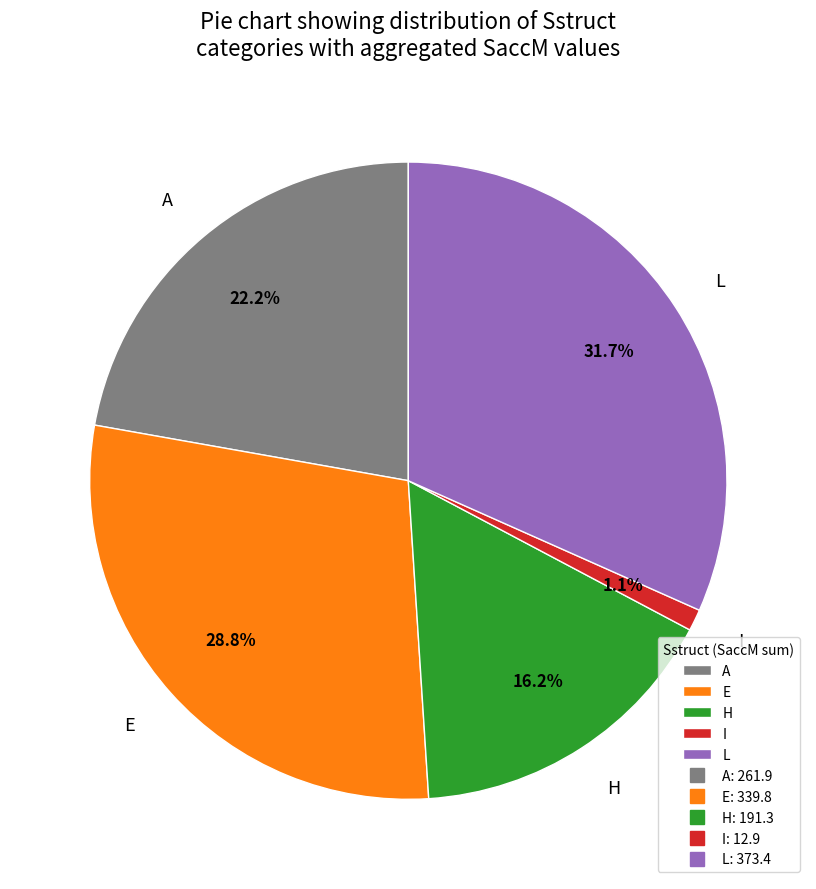

Combined, do E and L account for over 50%?

Yes